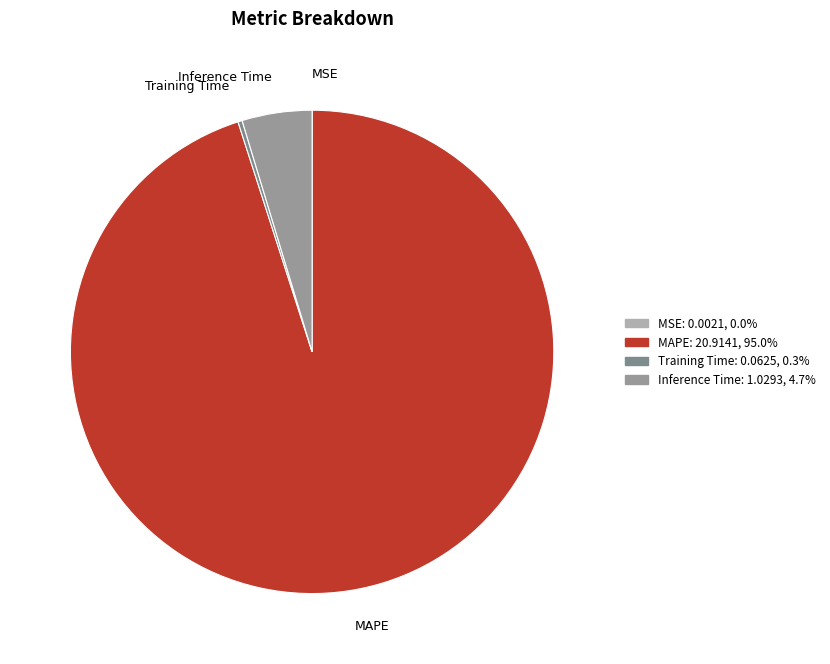

Which slice represents more than half of the pie?

MAPE